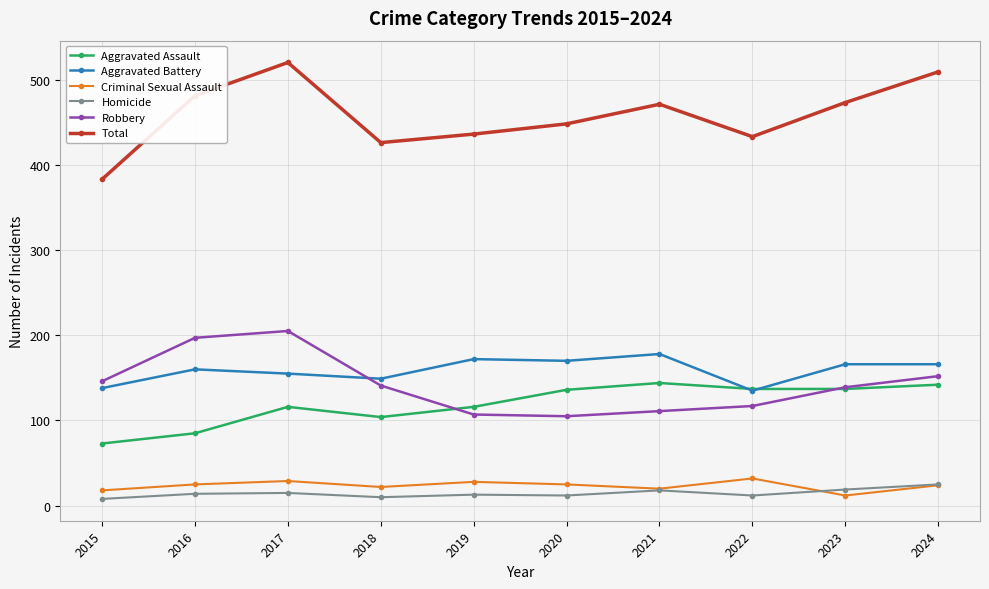

Is the value of Aggravated Assault at 2023 greater than the value of Criminal Sexual Assault at 2023?

Yes